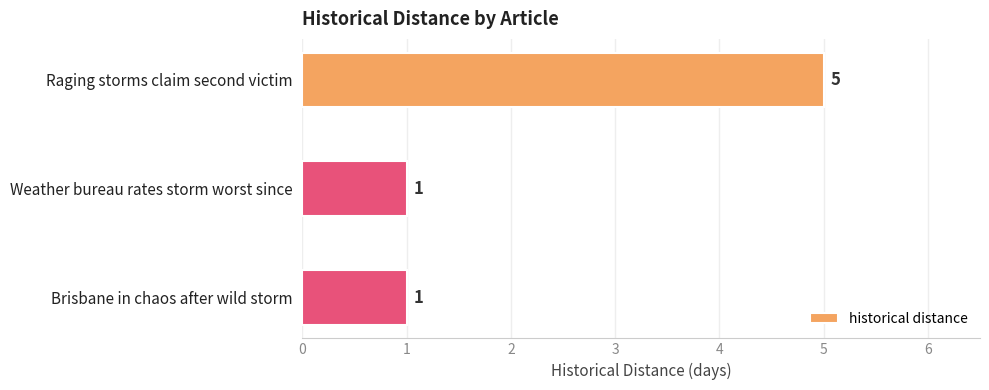

Is it true that the value at Weather bureau rates storm worst since is 2?

False